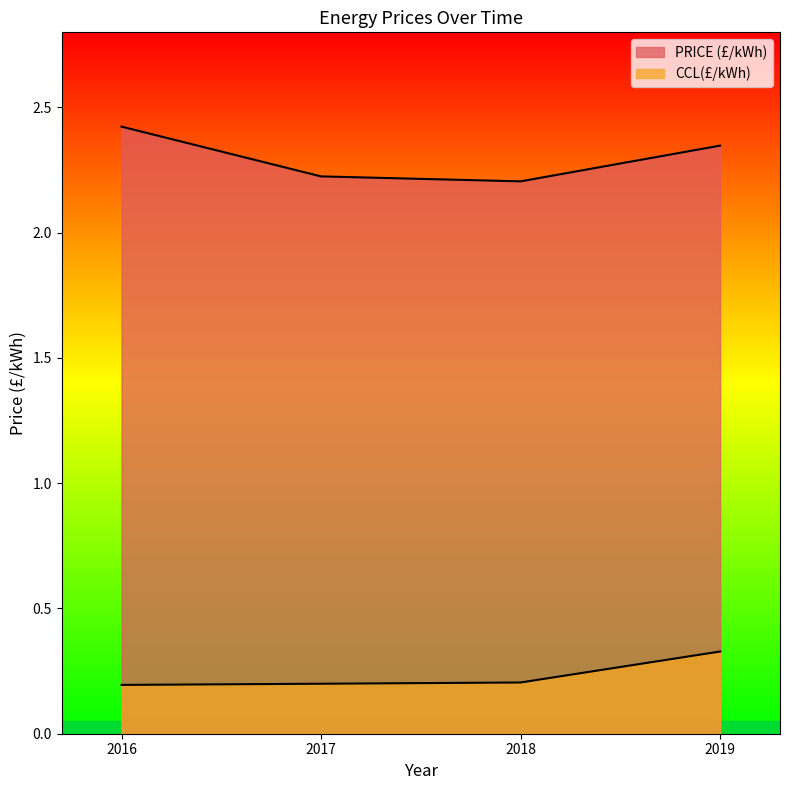

What is the average value of the CCL(£/kWh) series?

0.2